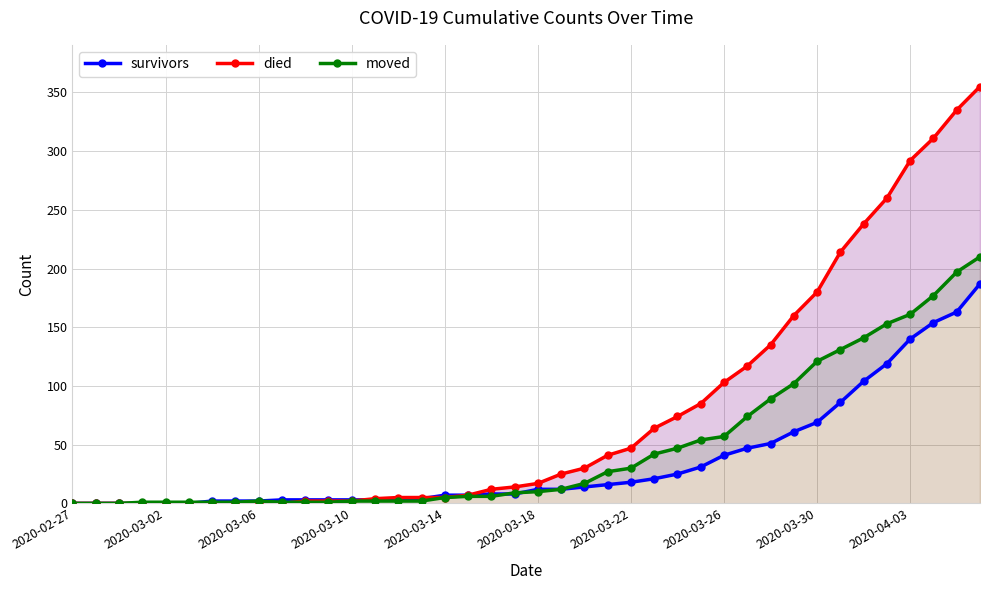

How many intersections are there between survivors and died?

2